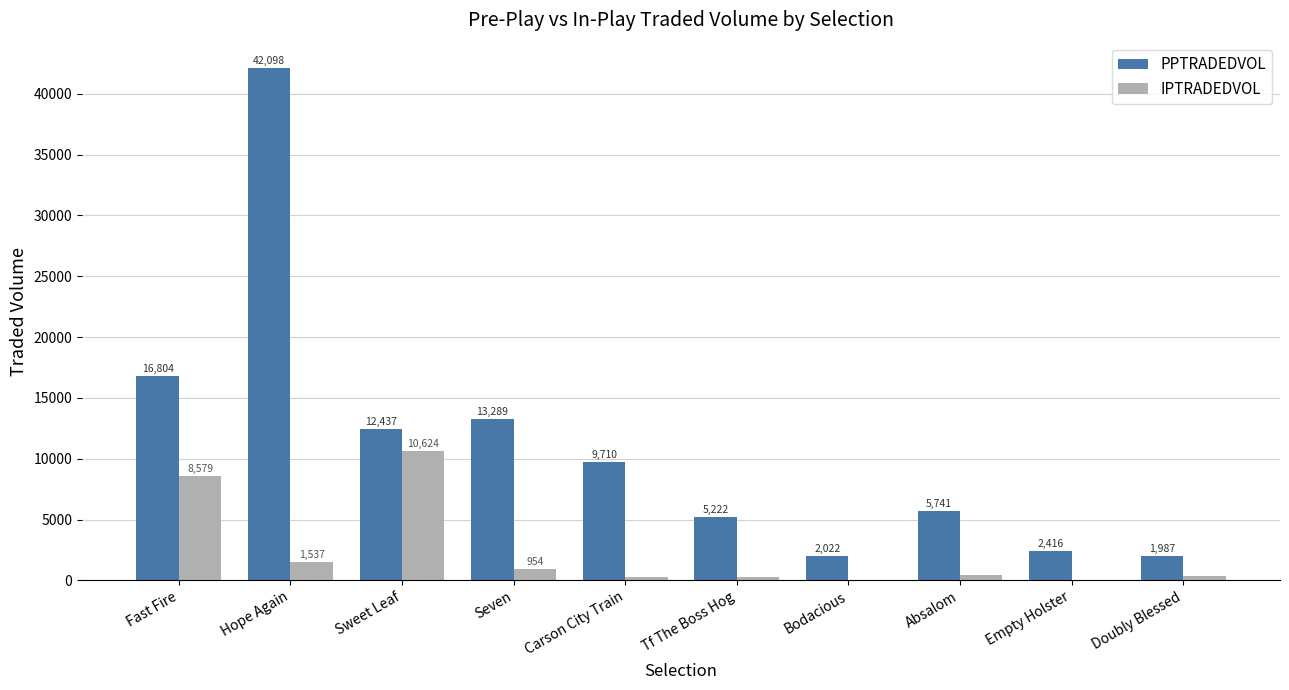

At which category does the chart reach its peak across all series?

Hope Again